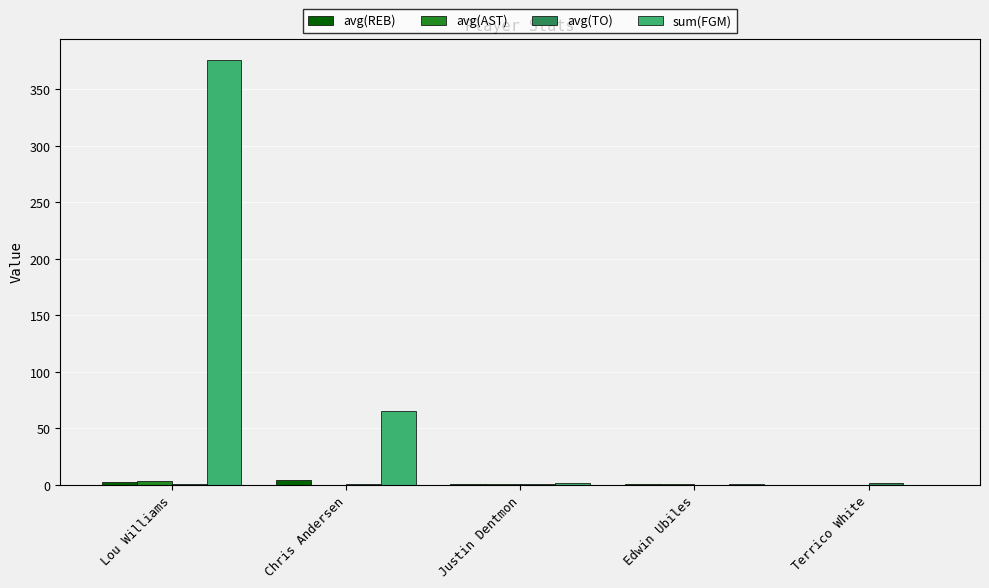

What value does the avg(REB) series have at Chris Andersen?

4.6